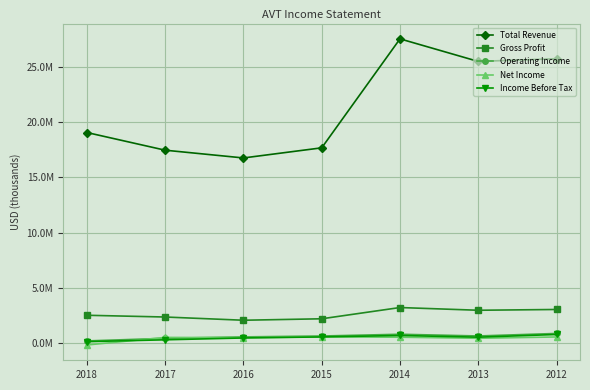

Does the chart have visible grid lines?

Yes